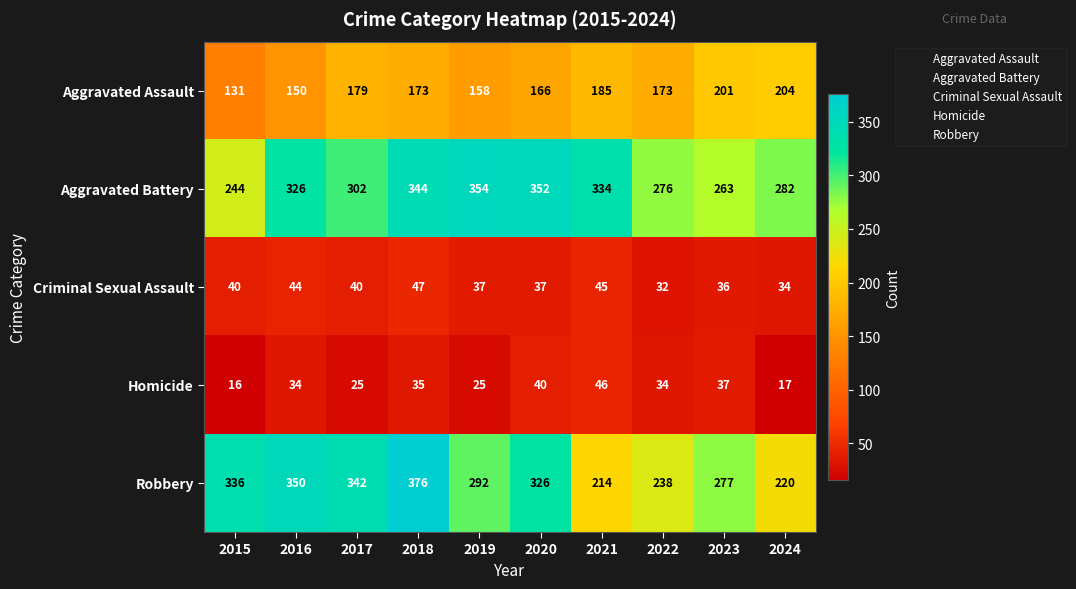

Rank the series at 2020 from lowest to highest value.

Criminal Sexual Assault, Homicide, Aggravated Assault, Robbery, Aggravated Battery